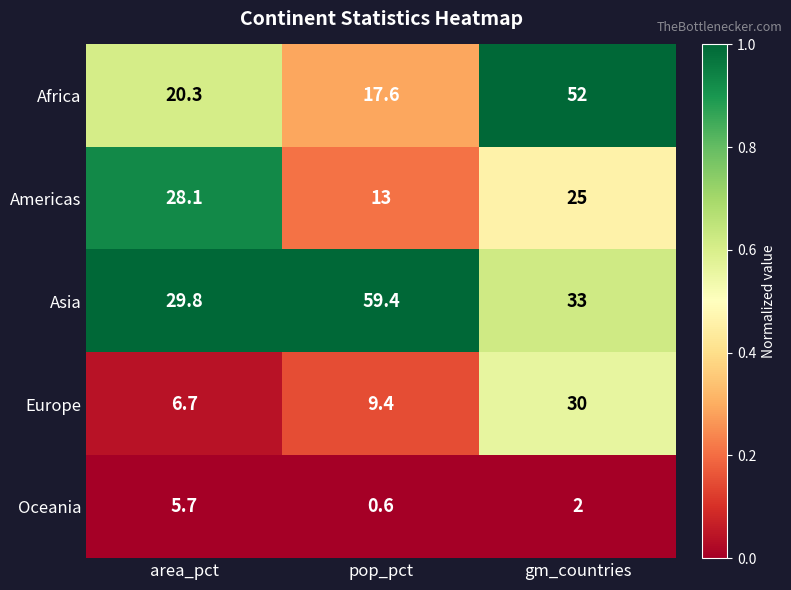

What is the difference between the Africa values at area_pct and gm_countries?

31.7